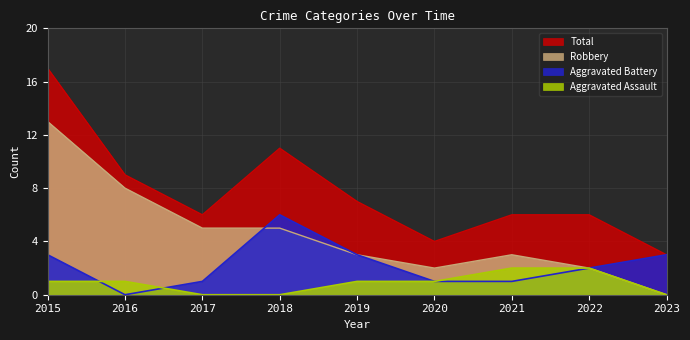

What is the spread (max minus min) of values at 2017?

6